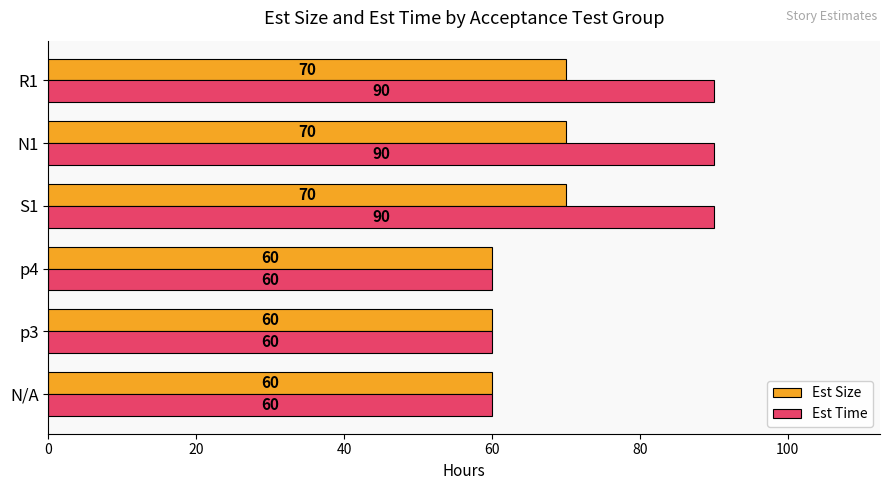

What is the total value across all series at N/A?

120